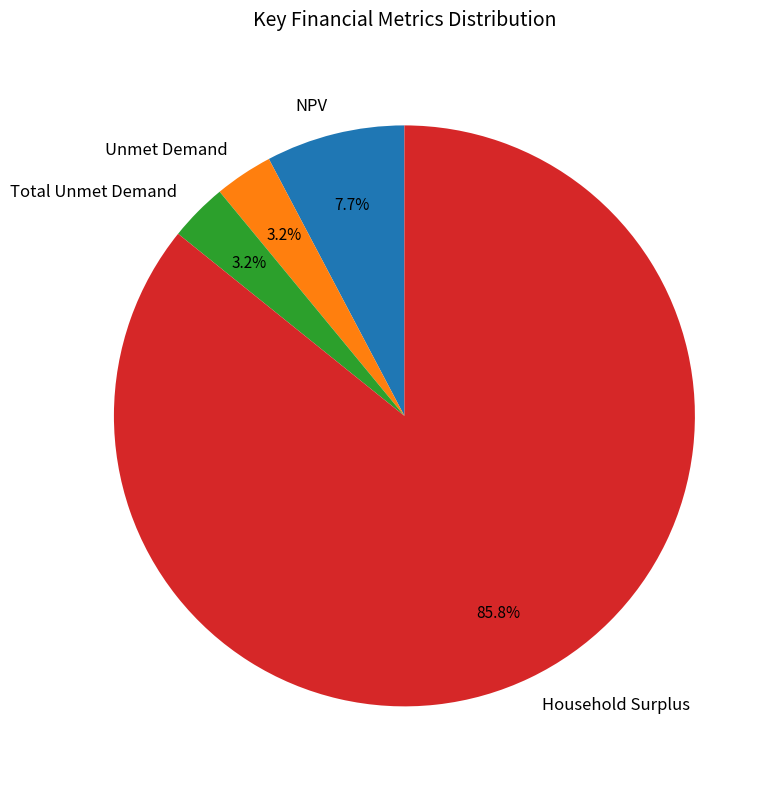

What is the ratio of the value at Unmet Demand to the value at Total Unmet Demand?

1.0